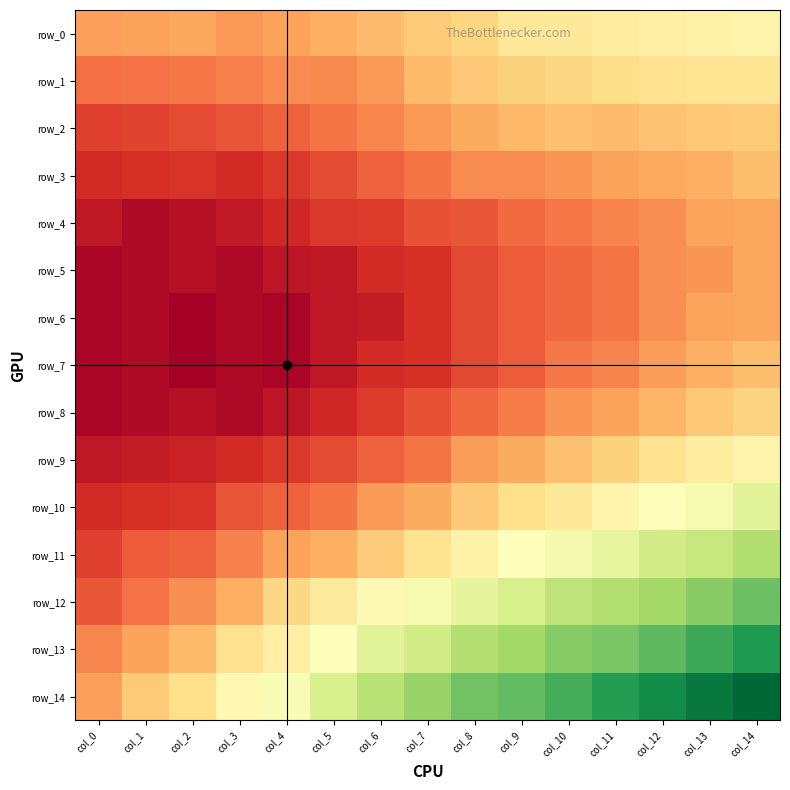

Is the value of row_2 at col_2 greater than the value of row_10 at col_0?

Yes